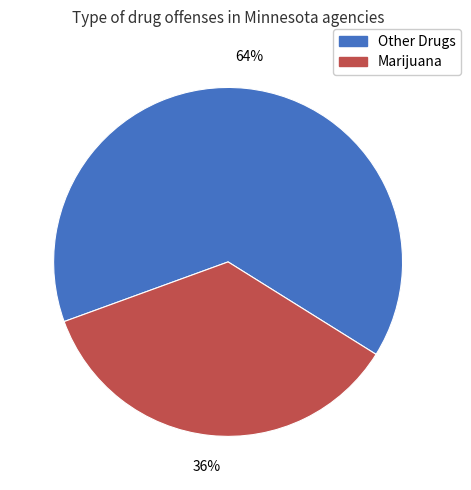

To the nearest percent, what is the average slice percentage?

50%